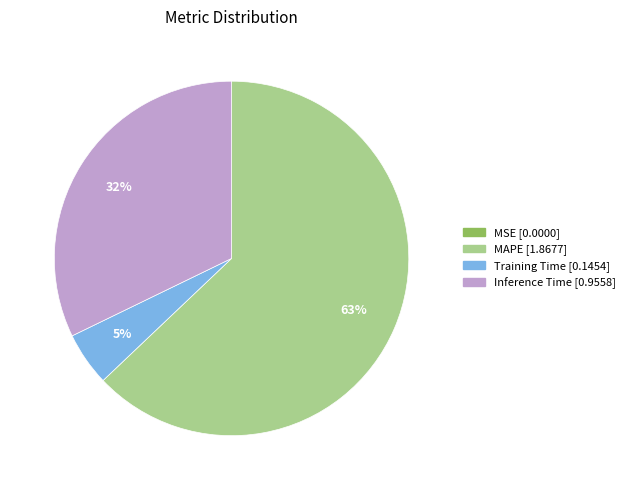

Is there a majority slice in this chart?

Yes